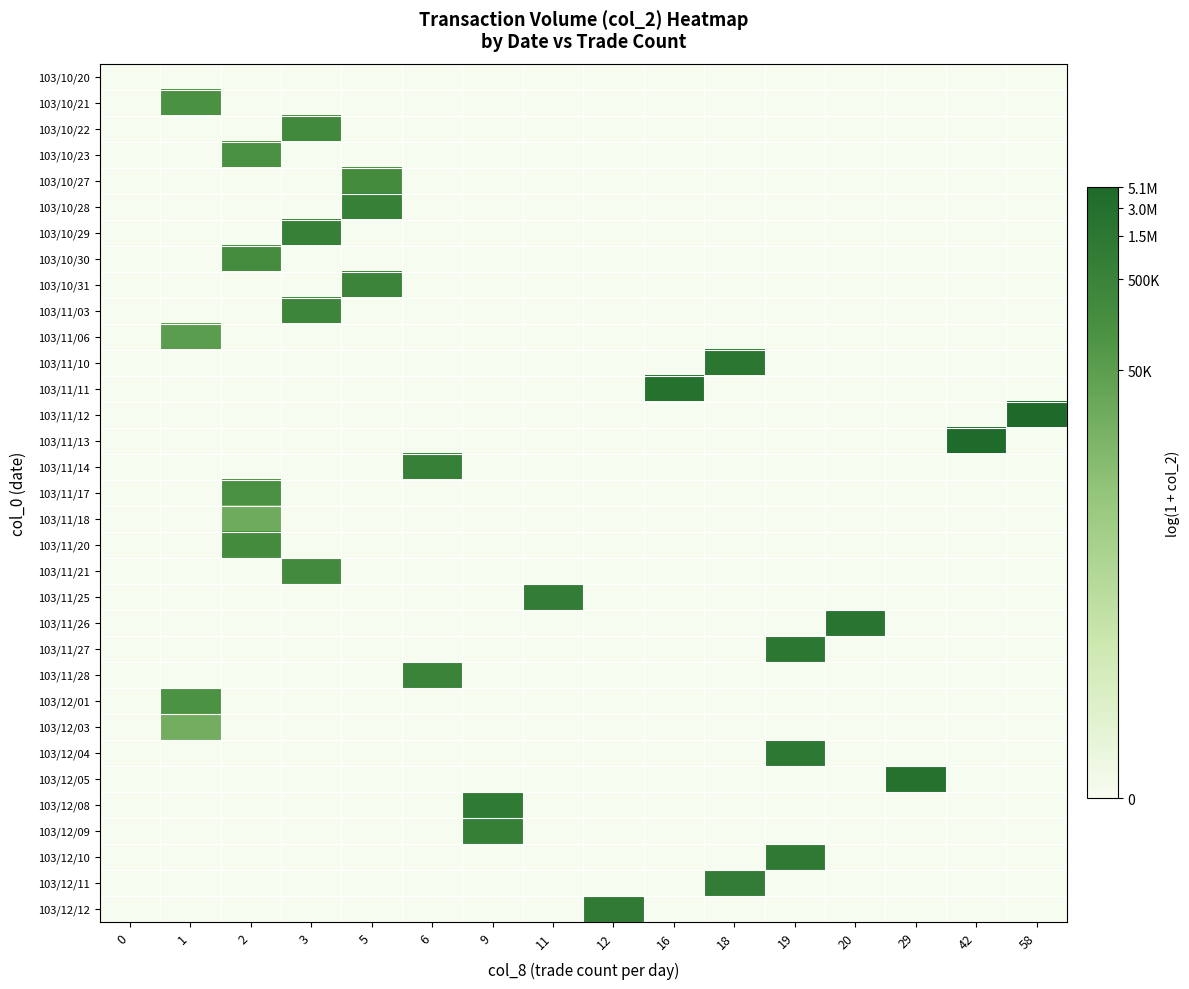

Rank the series at 16 from highest to lowest value.

103/11/11, 103/10/20, 103/10/21, 103/10/22, 103/10/23, 103/10/27, 103/10/28, 103/10/29, 103/10/30, 103/10/31, 103/11/03, 103/11/06, 103/11/10, 103/11/12, 103/11/13, 103/11/14, 103/11/17, 103/11/18, 103/11/20, 103/11/21, 103/11/25, 103/11/26, 103/11/27, 103/11/28, 103/12/01, 103/12/03, 103/12/04, 103/12/05, 103/12/08, 103/12/09, 103/12/10, 103/12/11, 103/12/12